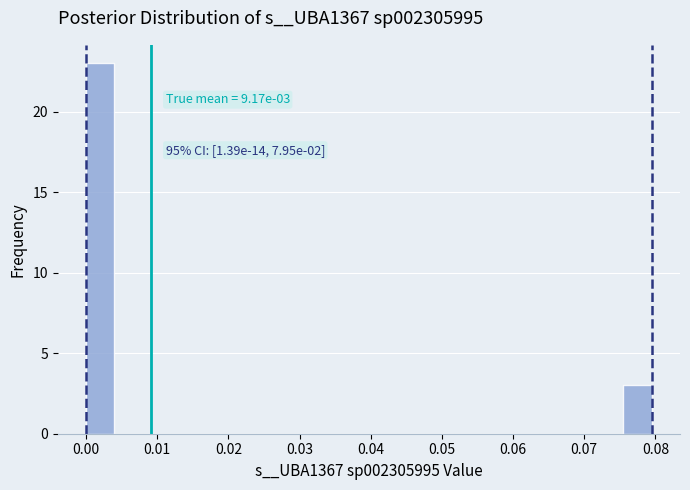

Read against the x-axis, roughly where is the centre of the tallest bar?

0.002